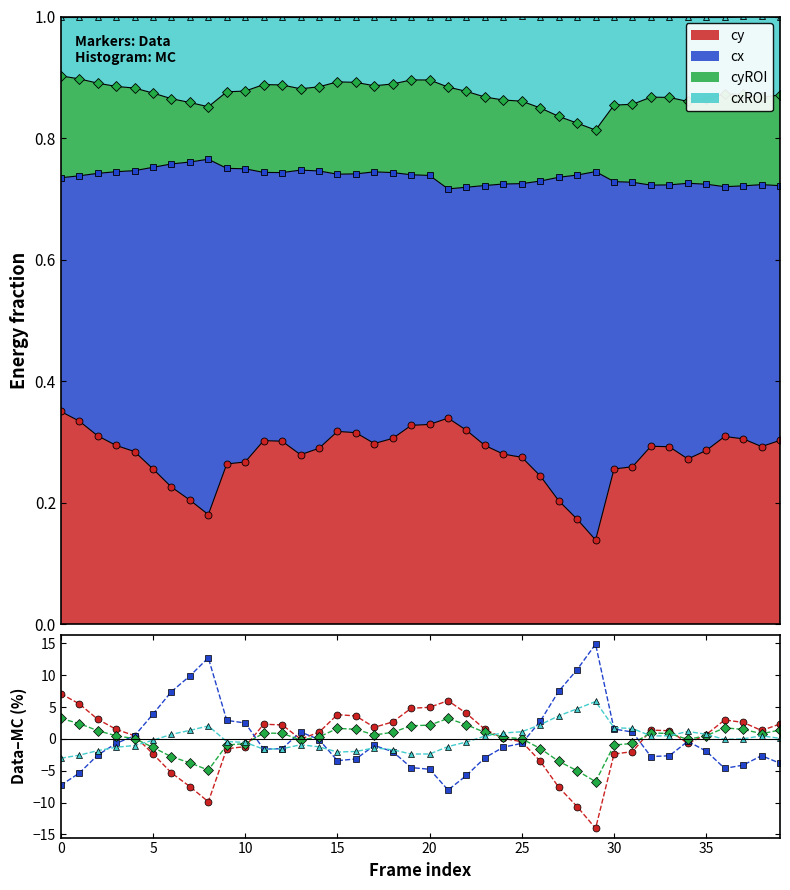

How many times do cx and cxROI cross each other?

6